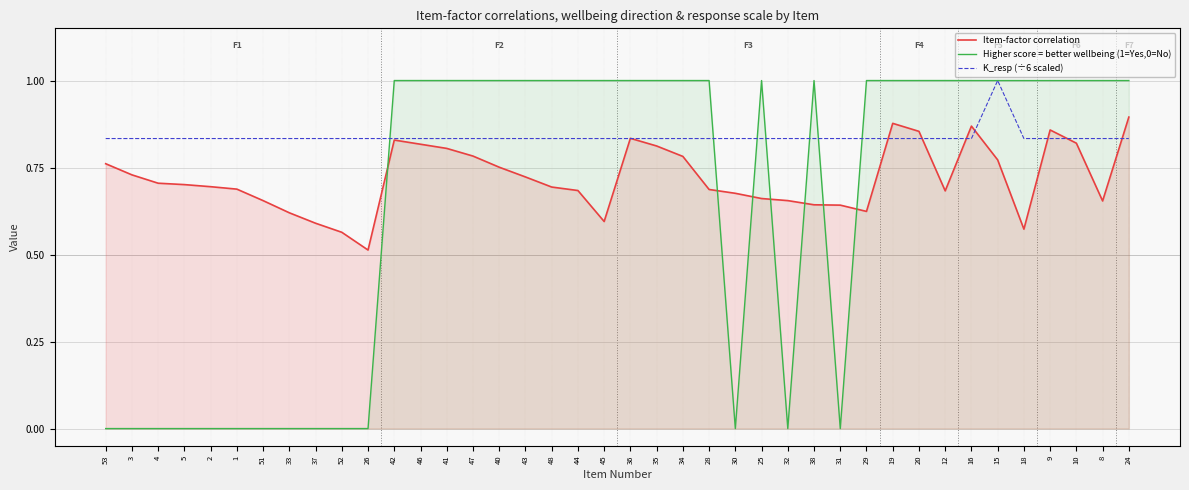

True or false: Higher score = better wellbeing (1=Yes,0=No) has more than 1 points higher than both neighbors.

True